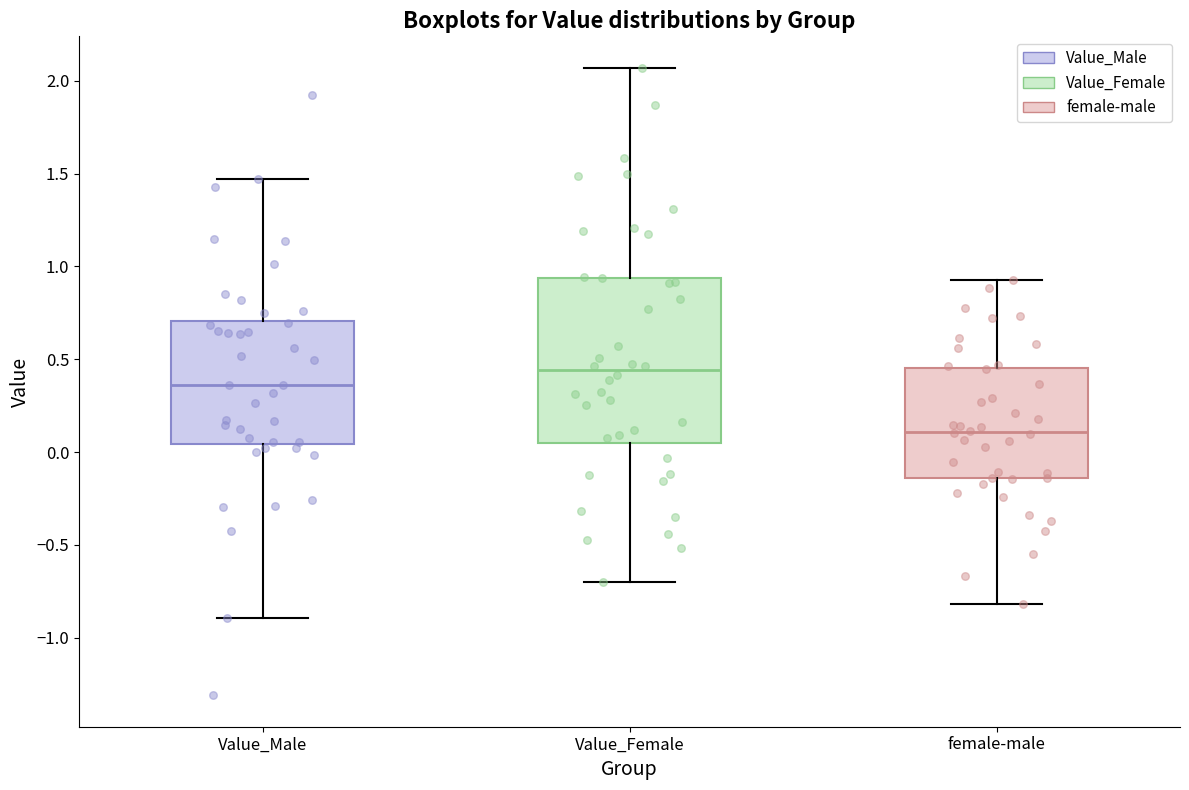

Which box is the tallest, from its lower edge to its upper edge?

Value_Female